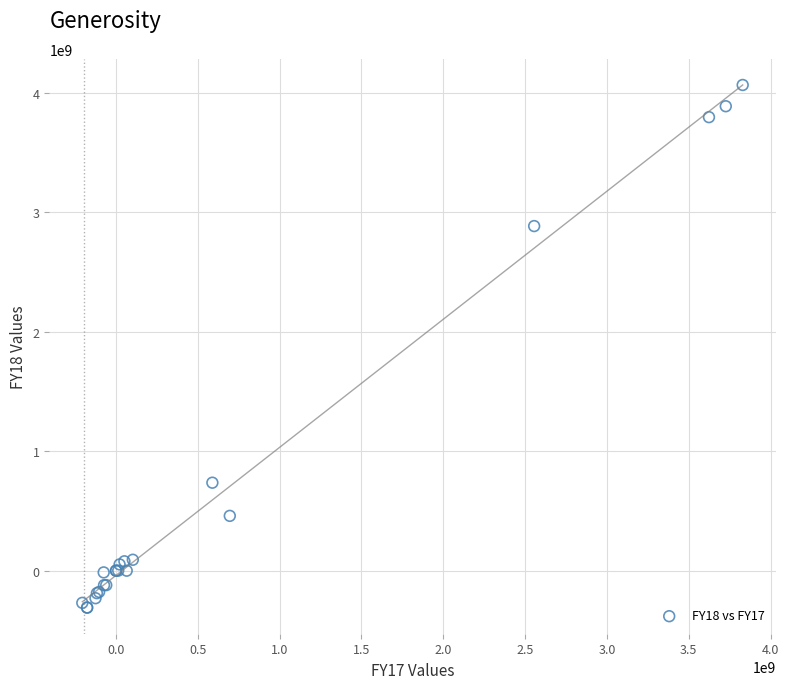

What Y value in the scatter plot is closest to 1879250000?

2886000000